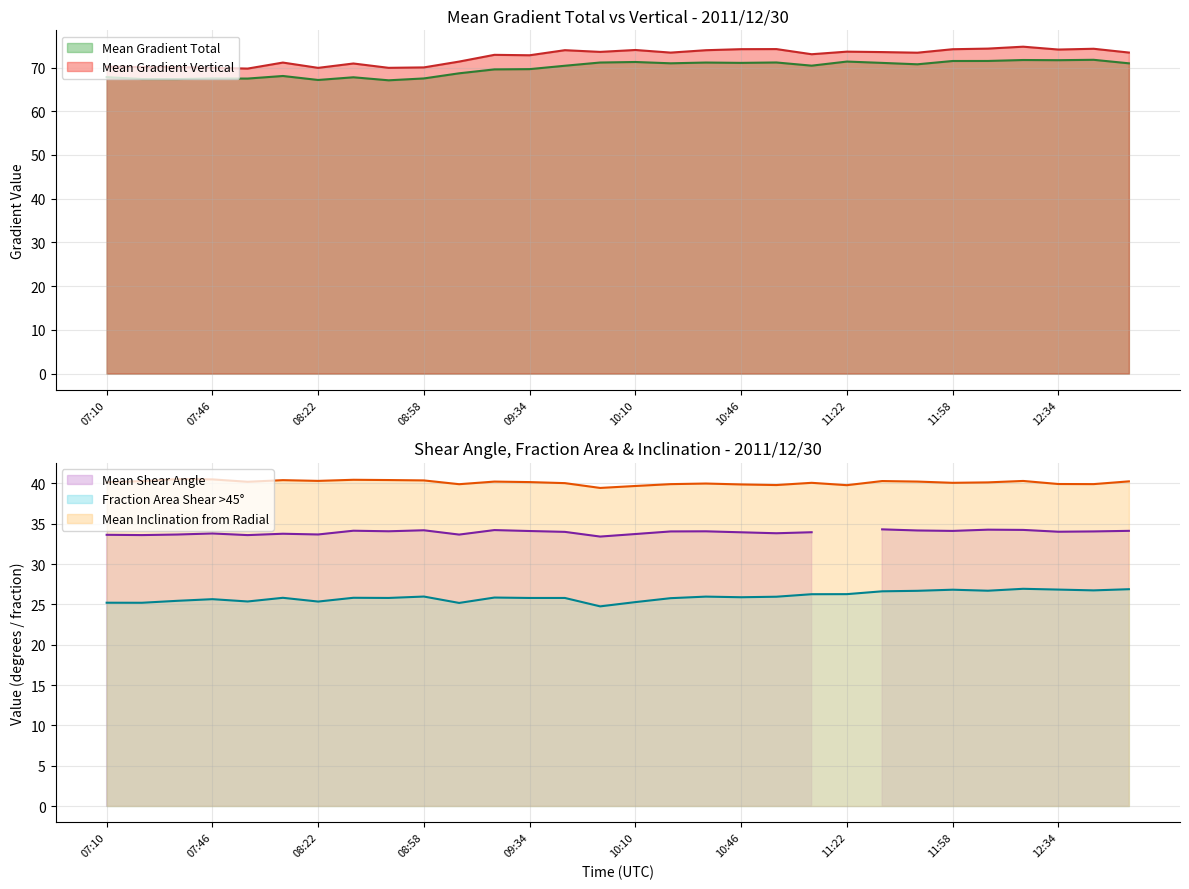

The Mean Gradient Total series shows 71.1 at 10:46. True or false?

True